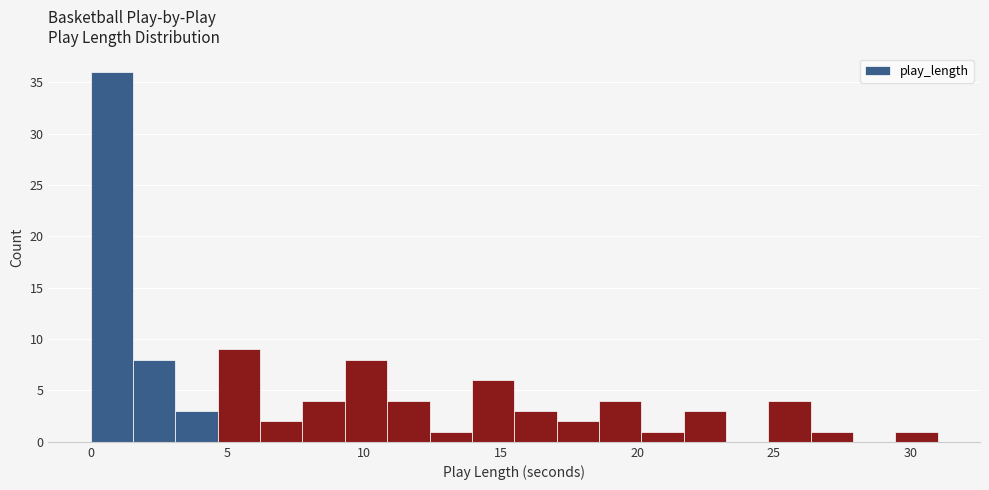

Around what value on the x-axis is the tallest bar? Give the approximate position of its centre, as read against the axis.

1.0